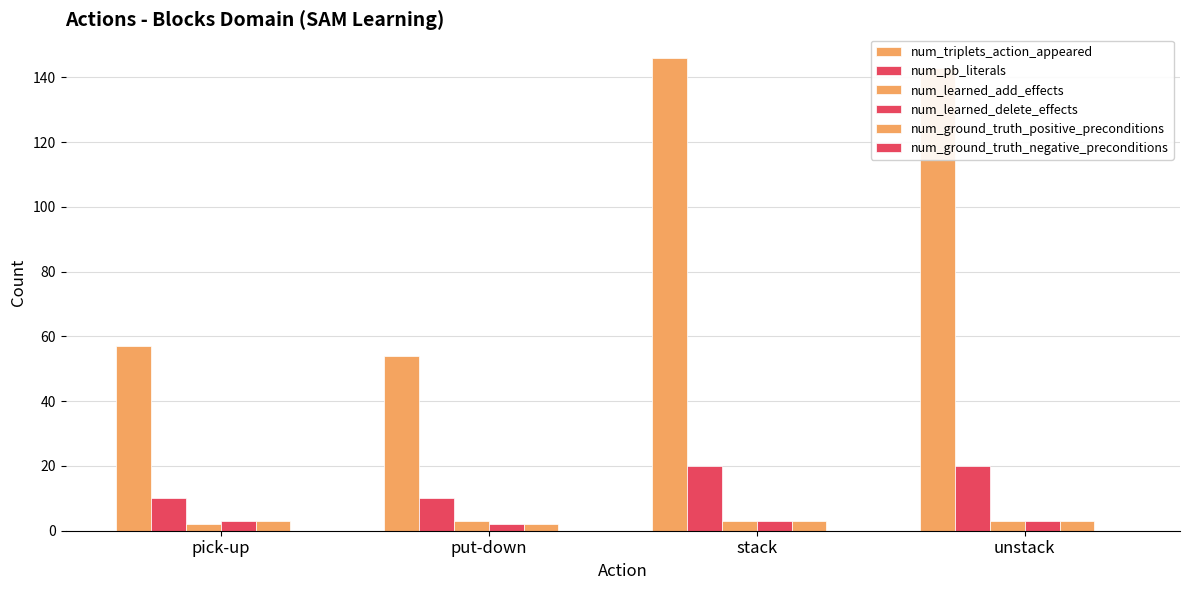

Does the chart contain stacked bars?

No